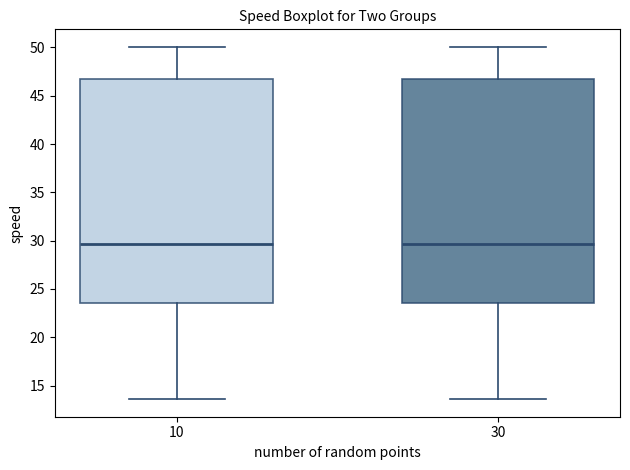

Reading left to right, transcribe this box plot: for each box, give where its median line is, the range the box spans, and where its two whiskers end, as read against the y-axis. The values are not printed on the chart, so give them approximately, as read against the axis.

10: median 29.5, box 23.5 to 46.5, whiskers 13.5 to 50.0
30: median 29.5, box 23.5 to 46.5, whiskers 13.5 to 50.0